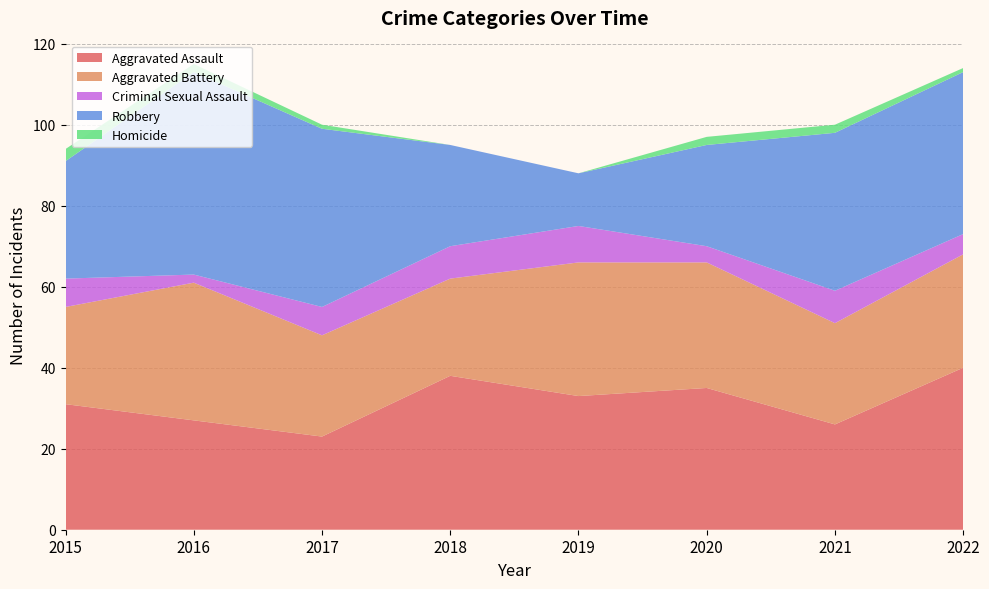

Reading right to left, extract all data points from this chart.

Aggravated Assault: 2022=40	2021=26	2020=35	2019=33	2018=38	2017=23	2016=27	2015=31
Aggravated Battery: 2022=28	2021=25	2020=31	2019=33	2018=24	2017=25	2016=34	2015=24
Criminal Sexual Assault: 2022=5	2021=8	2020=4	2019=9	2018=8	2017=7	2016=2	2015=7
Robbery: 2022=40	2021=39	2020=25	2019=13	2018=25	2017=44	2016=50	2015=29
Homicide: 2022=1	2021=2	2020=2	2019=0	2018=0	2017=1	2016=2	2015=3